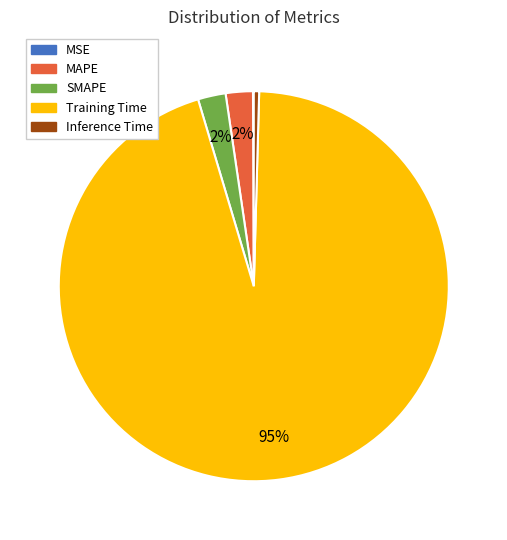

To the nearest percent, what is the average slice percentage?

20%